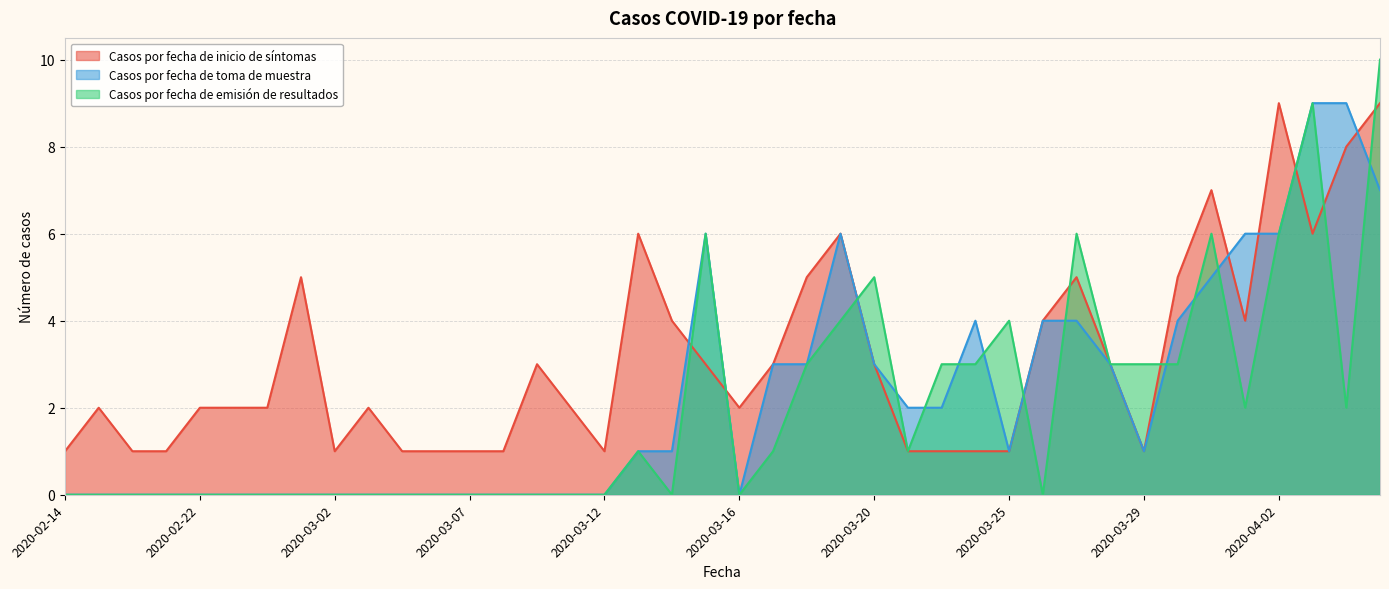

Does the chart display data point markers on the line(s)?

No